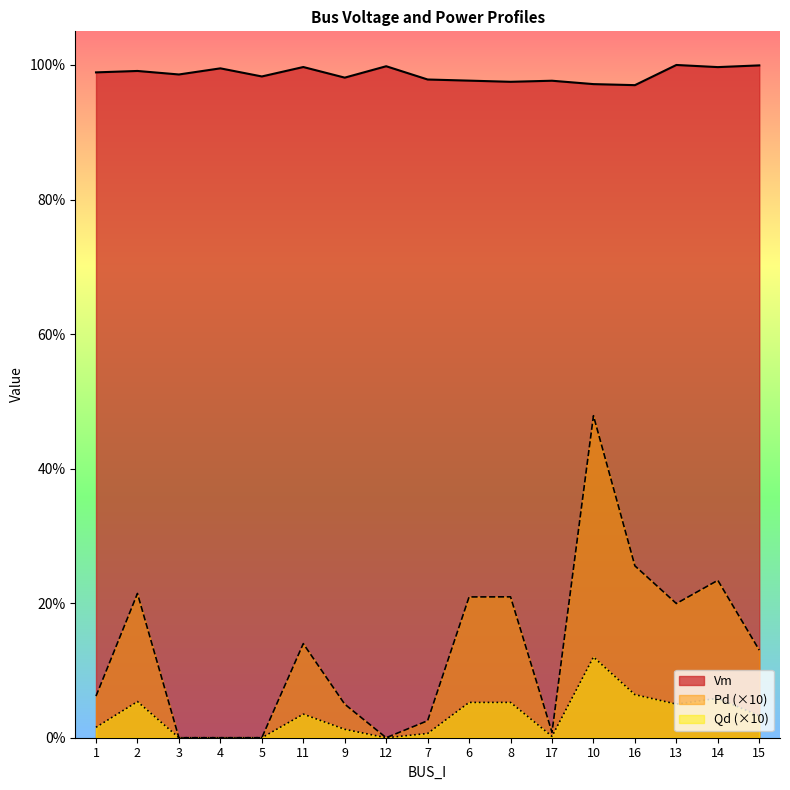

Is it true that Pd equals 0.0 at 7?

False